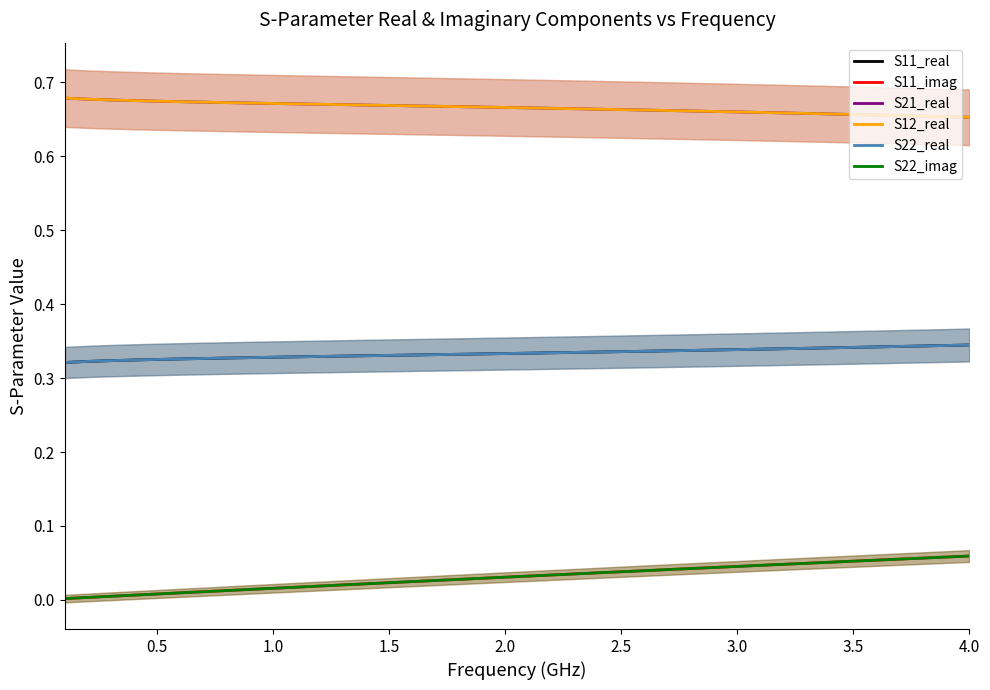

True or false: S22_real and S11_real intersect in this chart.

False